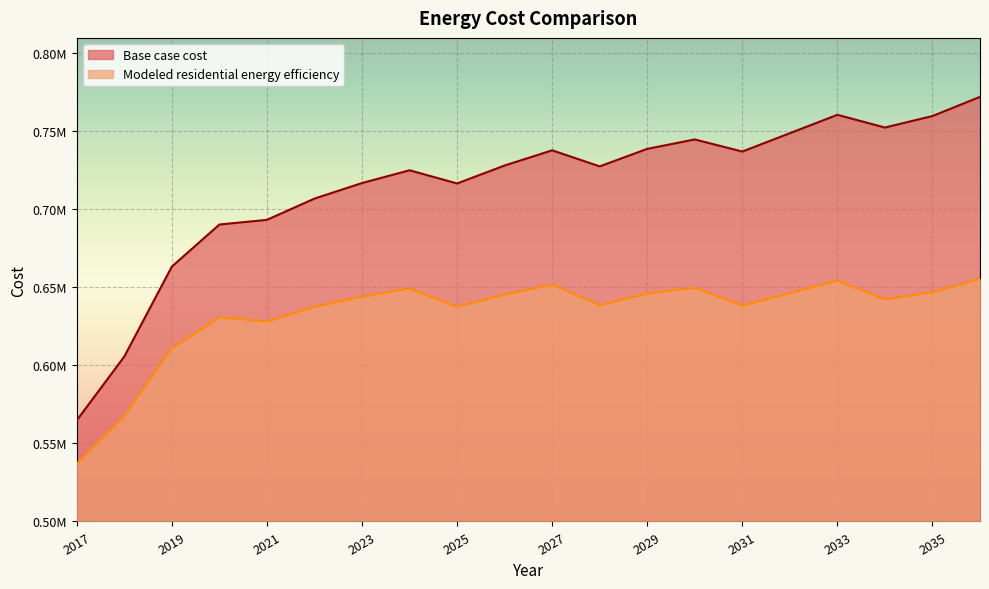

Between 2021 and 2028, which series saw the biggest shift?

Base case cost